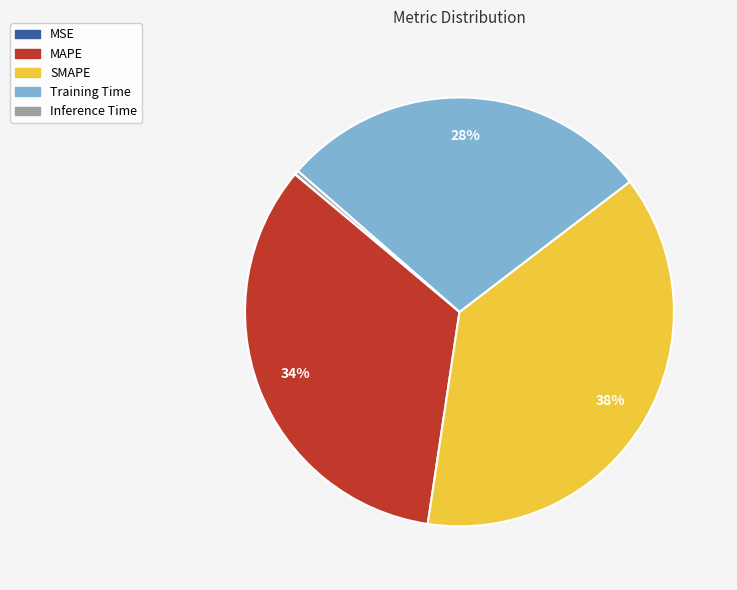

Is it true that MAPE is 40% of the pie?

False